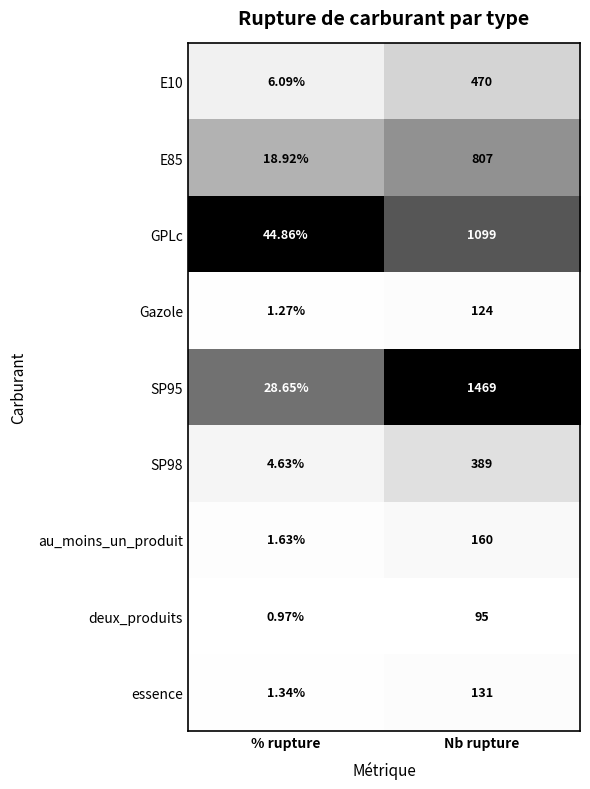

Is the value of E10 at Nb rupture greater than the value of GPLc at % rupture?

Yes